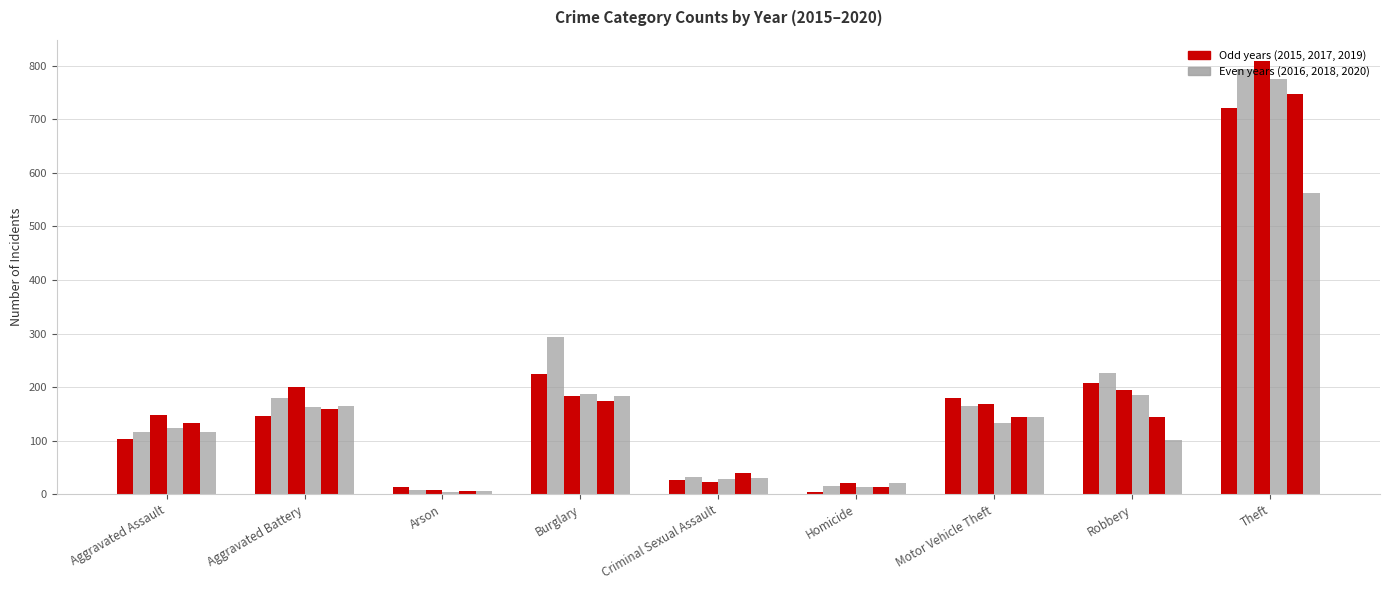

Is it true that 2020 equals 7 at Arson?

True